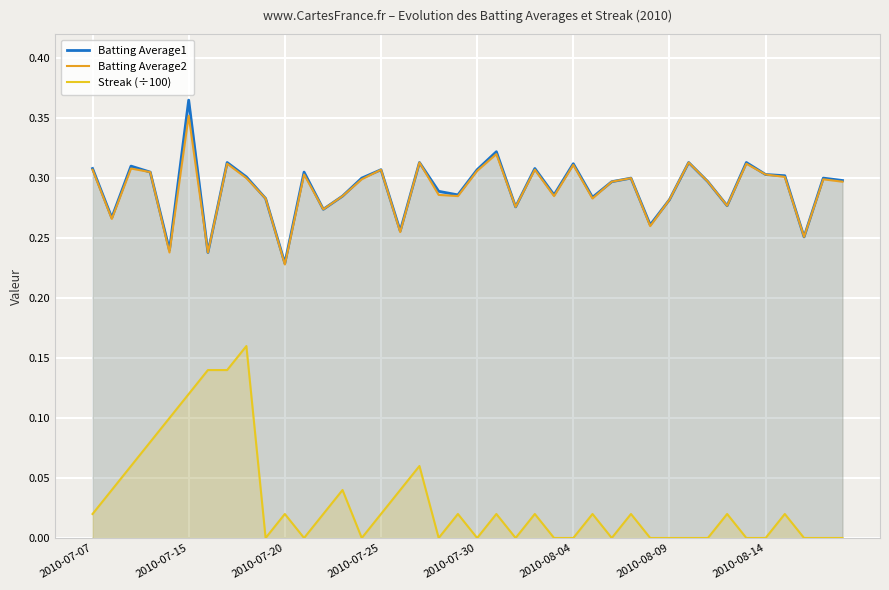

True or false: Streak (÷100) and Batting Average2 cross at least once.

False